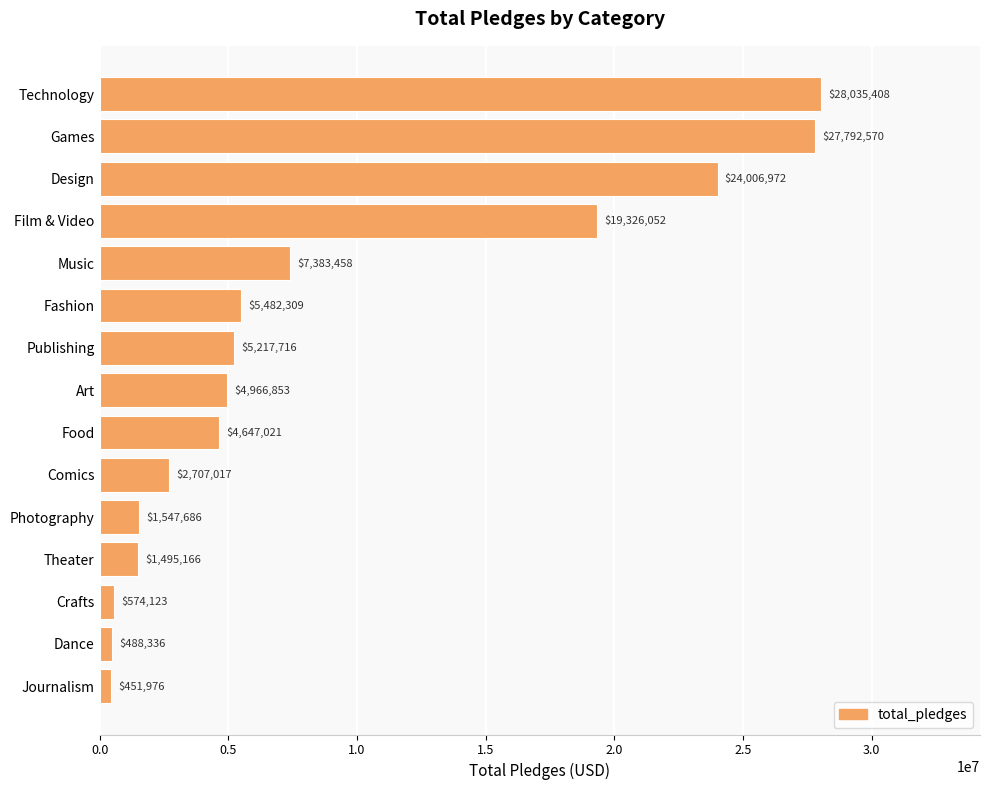

Rank the categories by value from lowest to highest.

Journalism, Dance, Crafts, Theater, Photography, Comics, Food, Art, Publishing, Fashion, Music, Film & Video, Design, Games, Technology